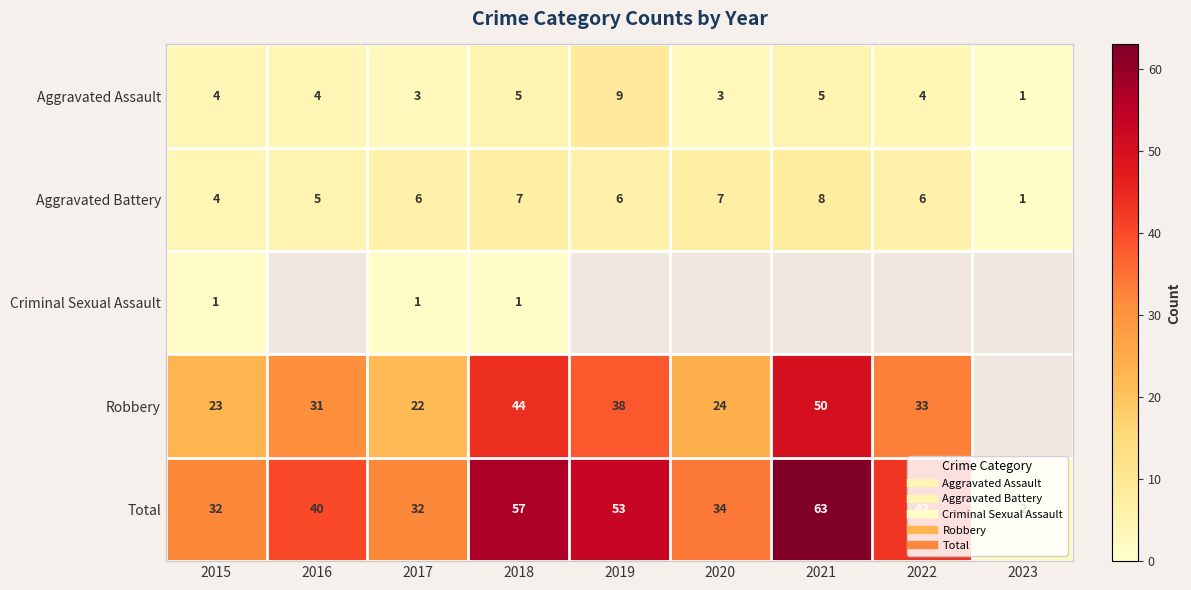

What is the difference between the maximum and minimum values in the Total series?

61.0